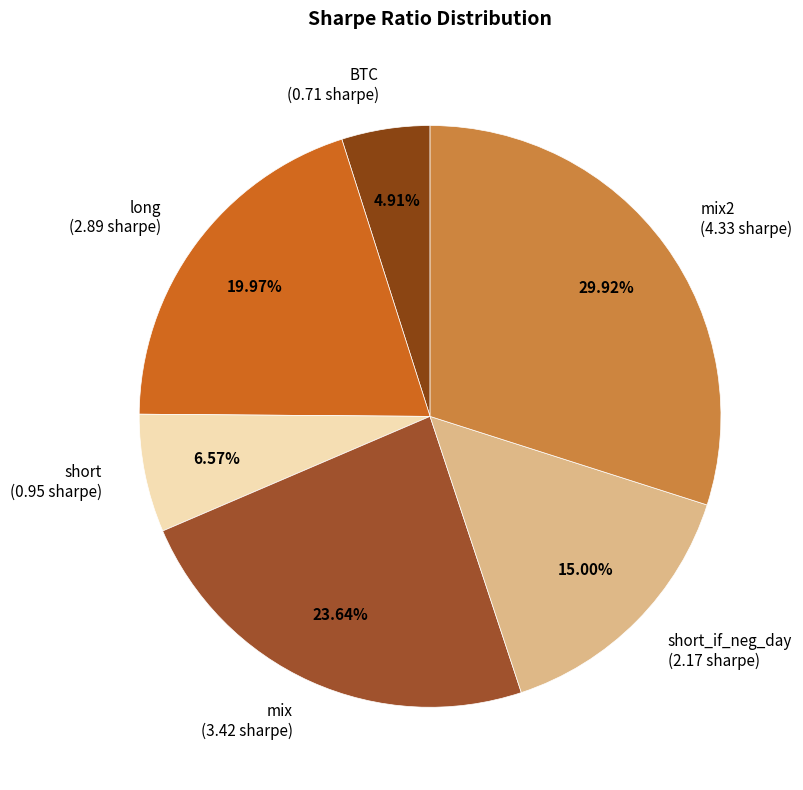

To the nearest percent, what percentage of the pie is short_if_neg_day?

15%